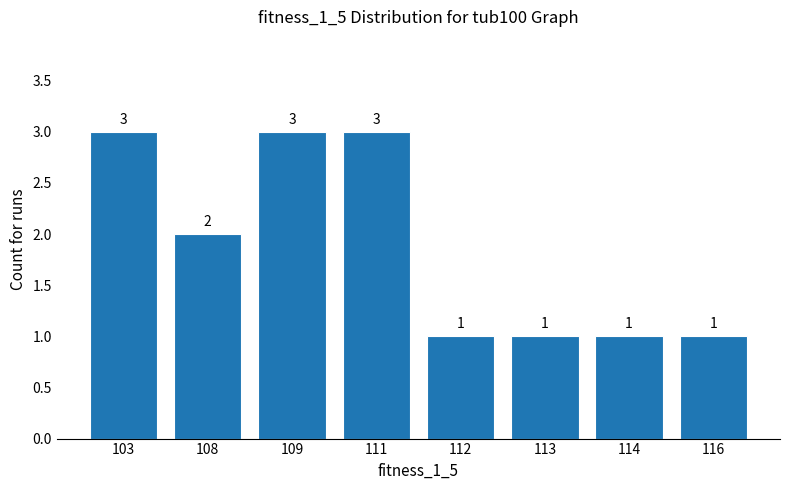

What is the sum of all values?

15